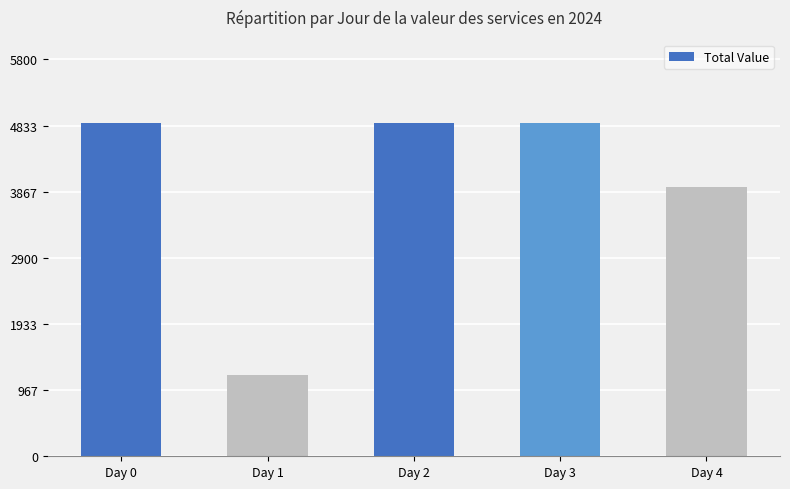

What is the change in value from Day 1 to Day 3?

+3683.8